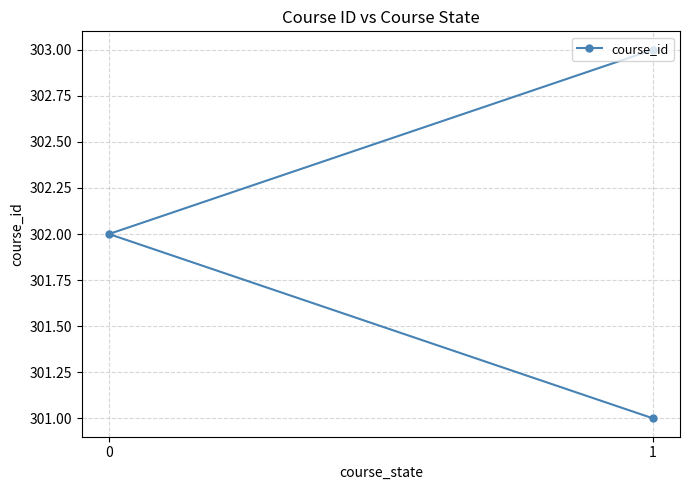

How many lines are shown in the chart?

1